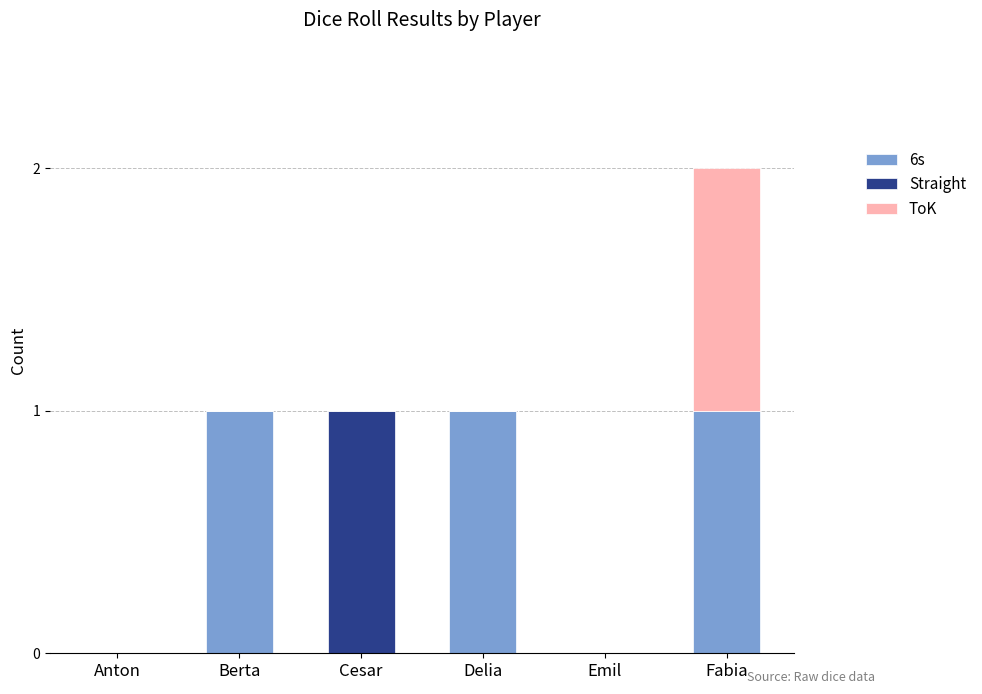

Are the bars horizontal?

No